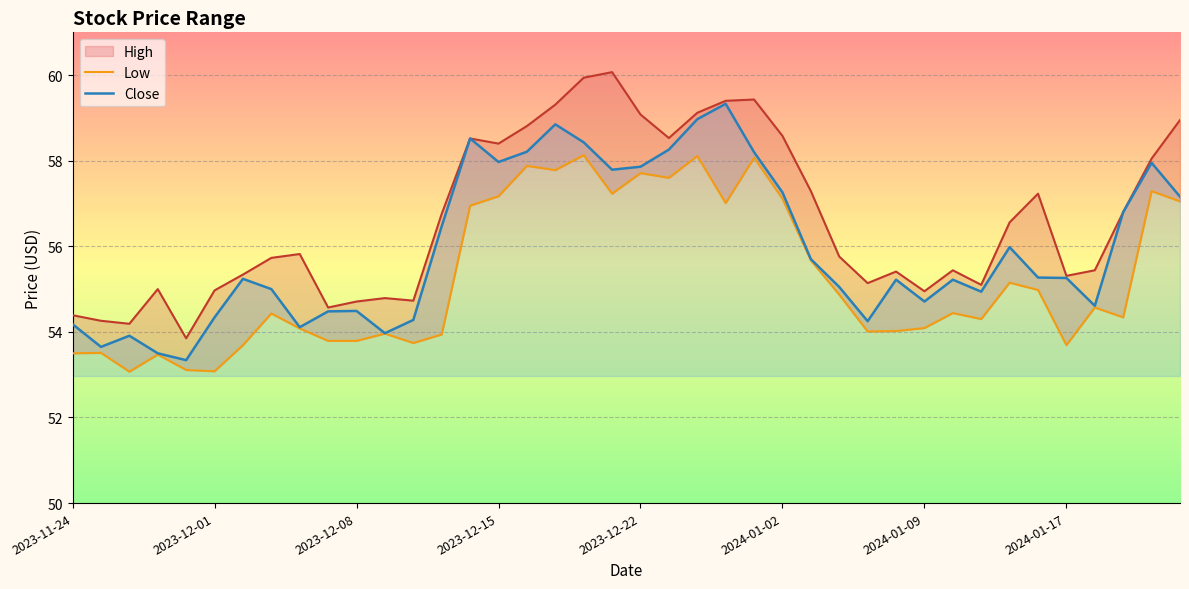

At which category is the sum across all series the highest?

2023-12-20